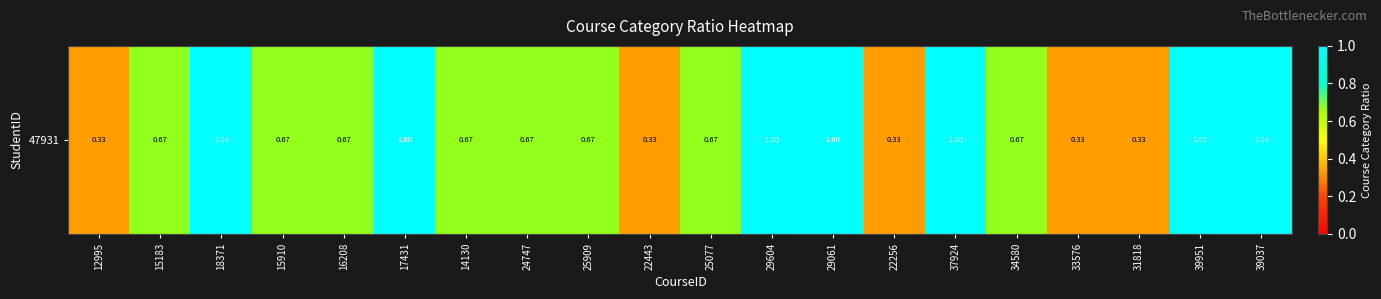

Rank the categories by value from highest to lowest.

18371, 17431, 29604, 29061, 37924, 39951, 39037, 15183, 15910, 16208, 14130, 24747, 25909, 25077, 34580, 12995, 22443, 22256, 33576, 31818